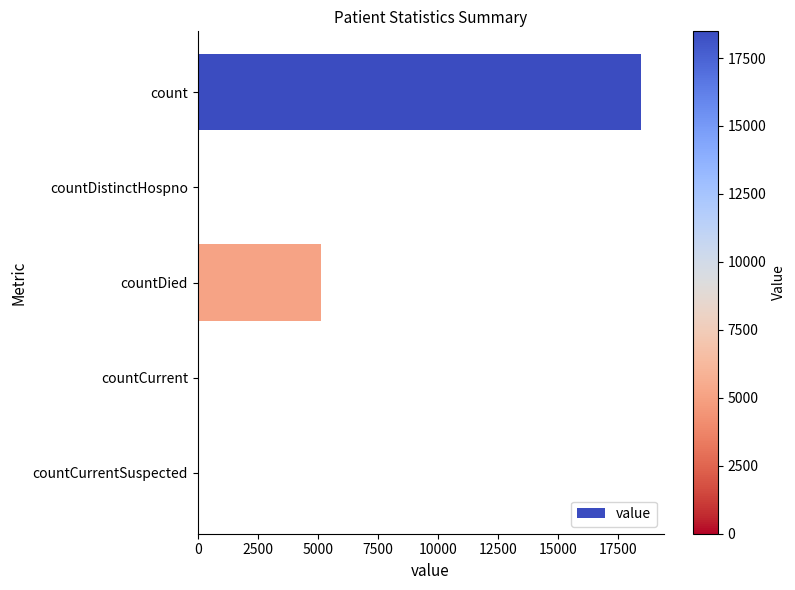

How many categories are shown in the chart?

5